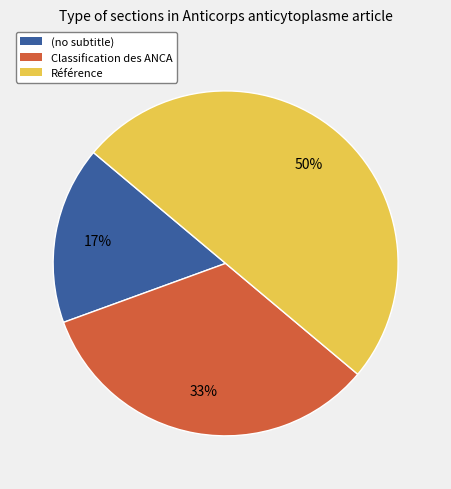

Is the sum of Classification des ANCA and Référence greater than half?

Yes